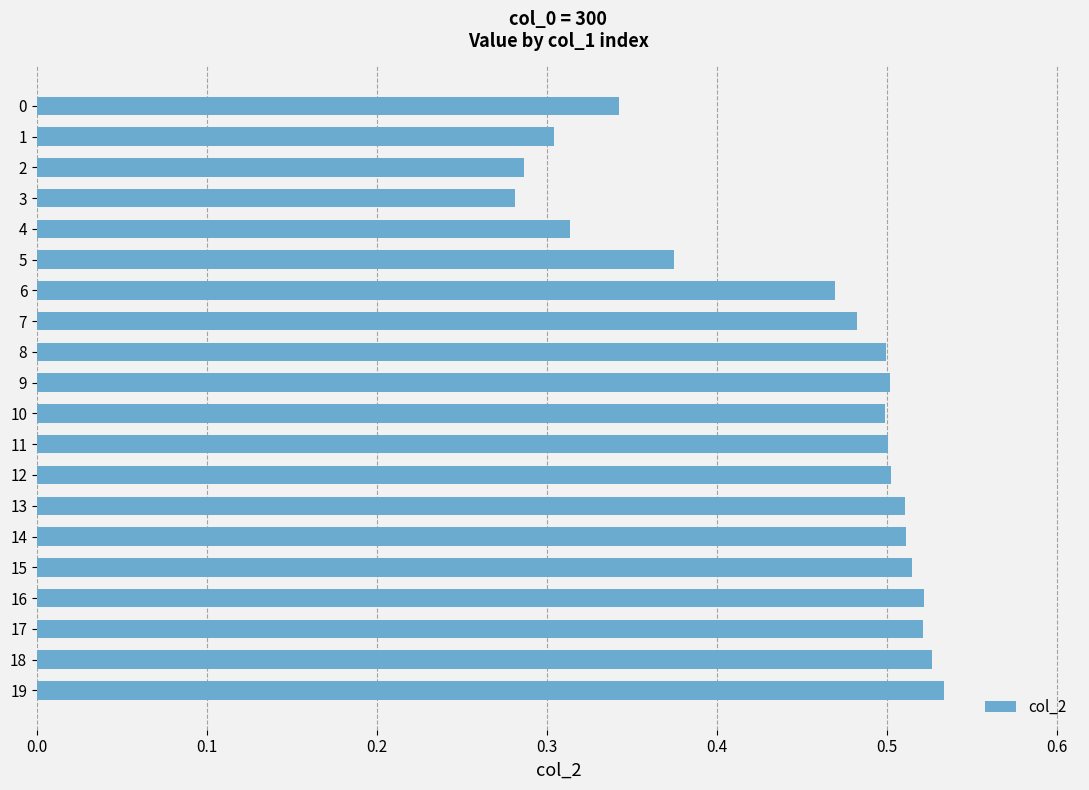

Count the values in the range 0 to 1.

20